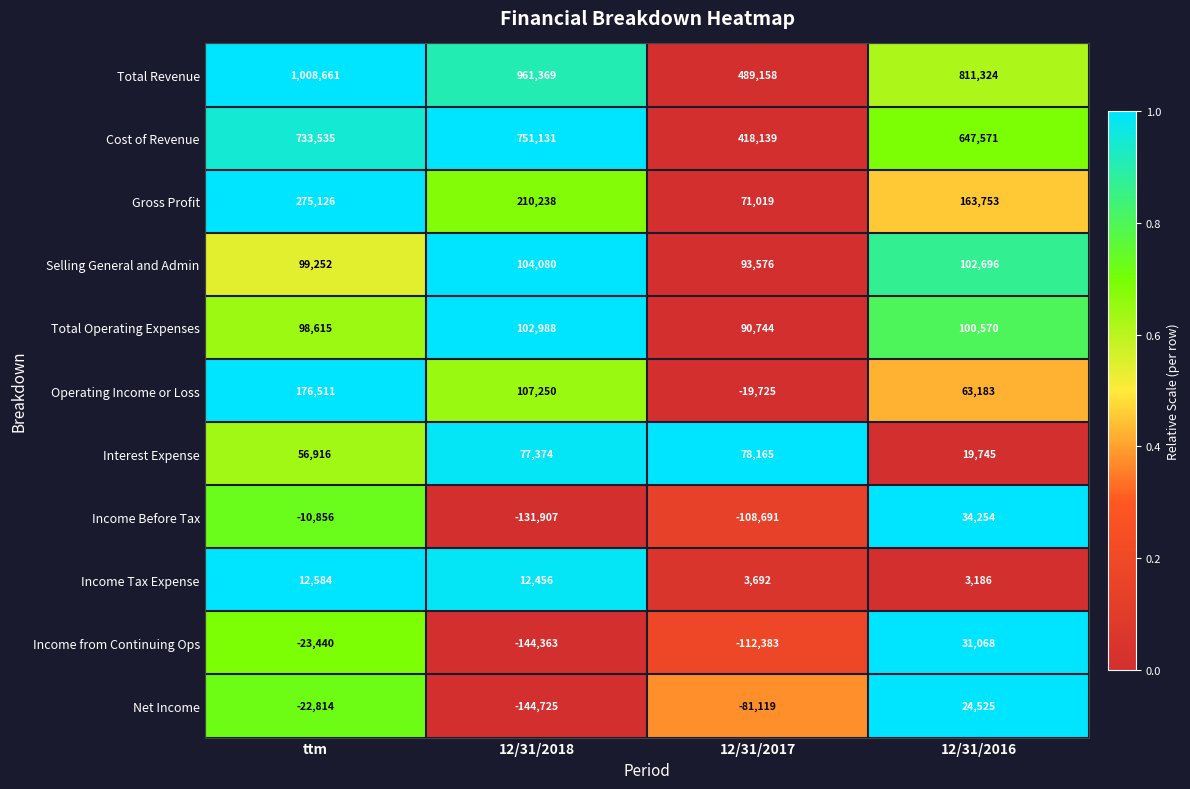

At how many categories does at least one series exceed 0?

4